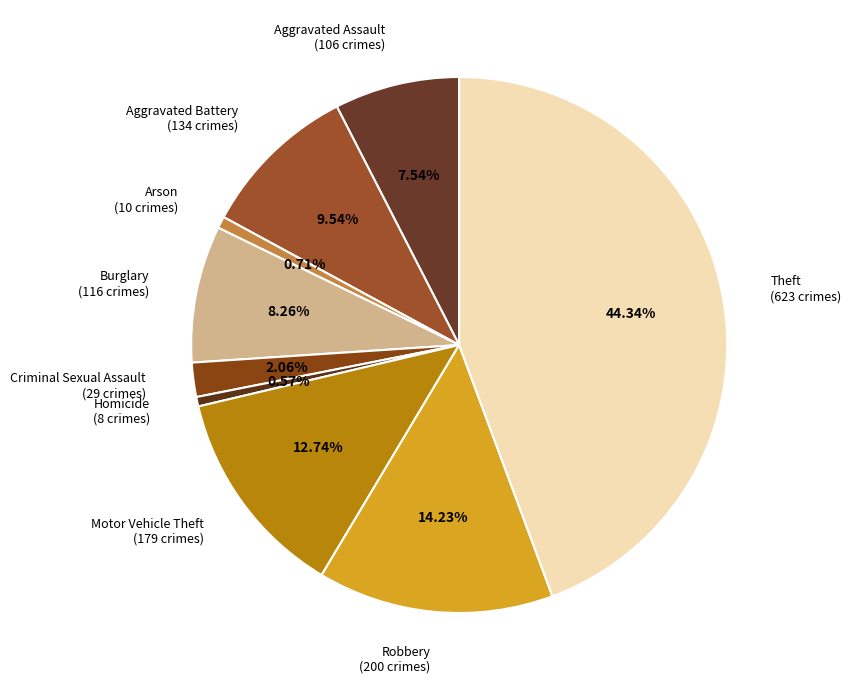

Which slice is the smallest?

Homicide